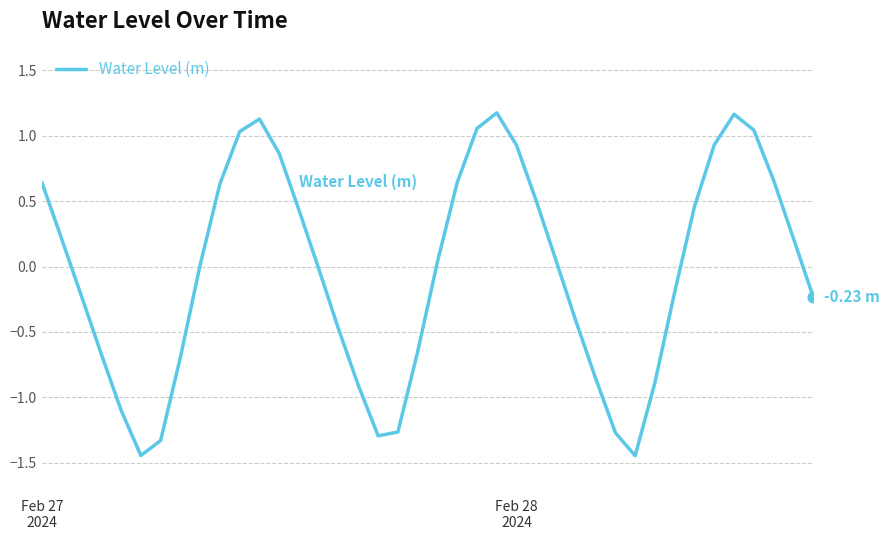

What is the difference between the maximum and minimum values?

2.6